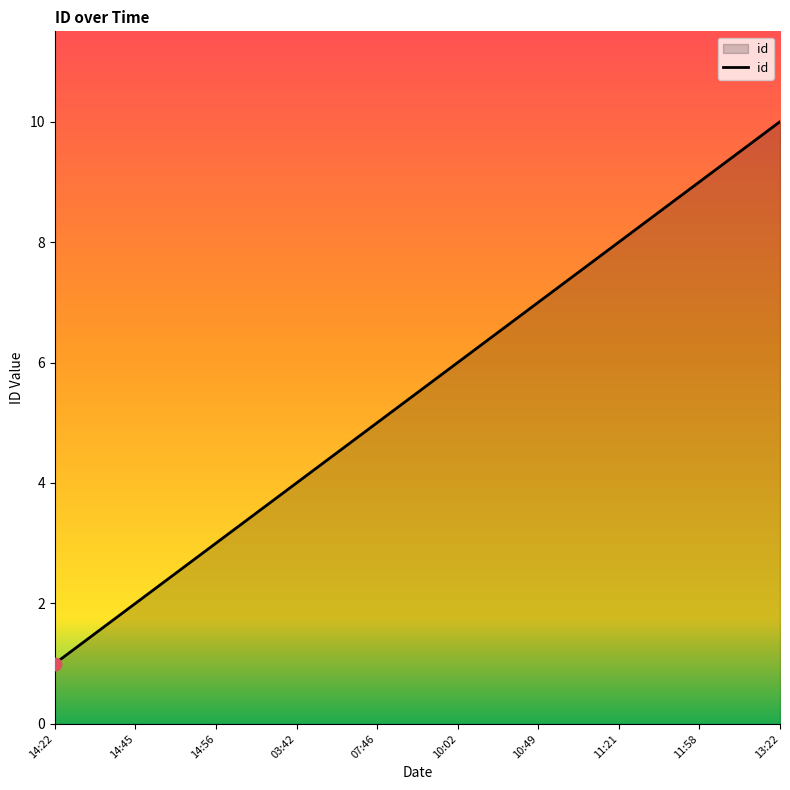

What is the ratio of the value at 13:22 to the value at 10:49?

1.4